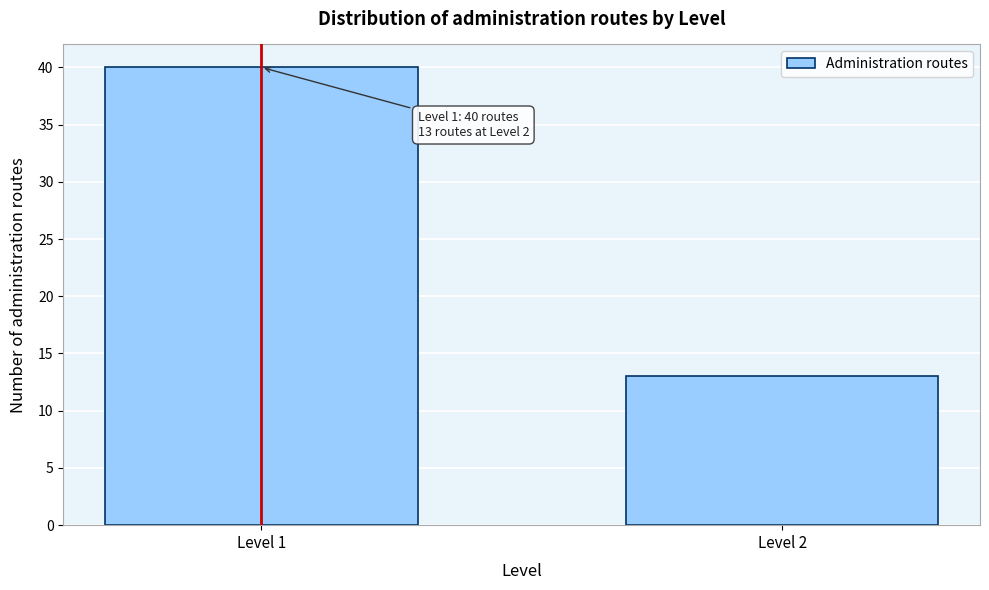

Reading right to left, extract all data points from this chart.

Level 2=13	Level 1=40